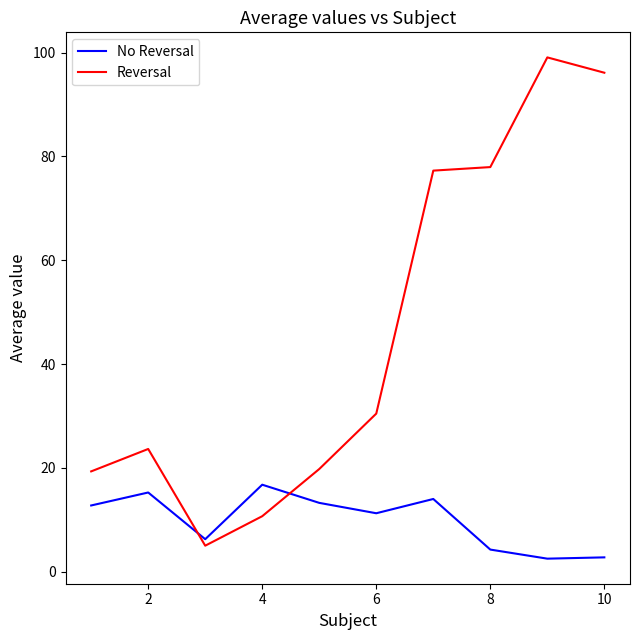

What is the average value of the Reversal series?

45.9